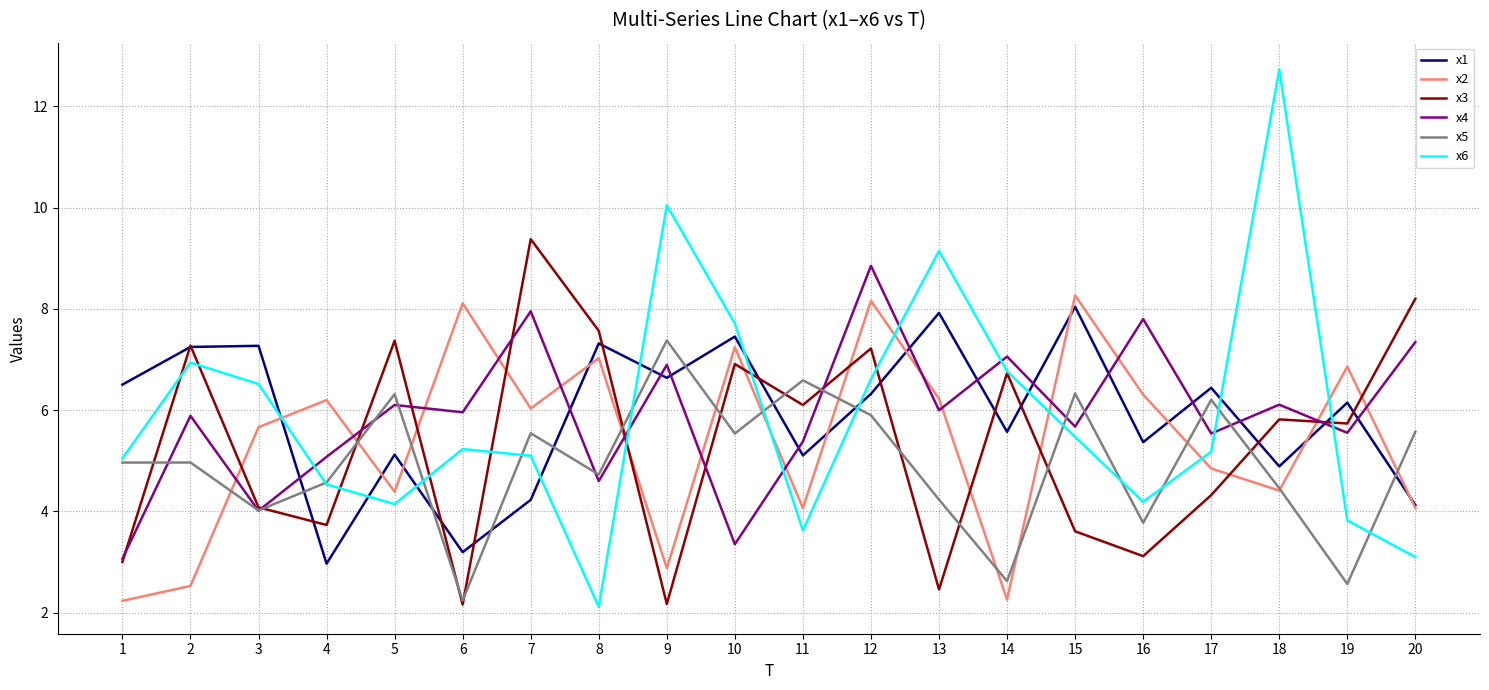

At which category is the sum across all series the highest?

12